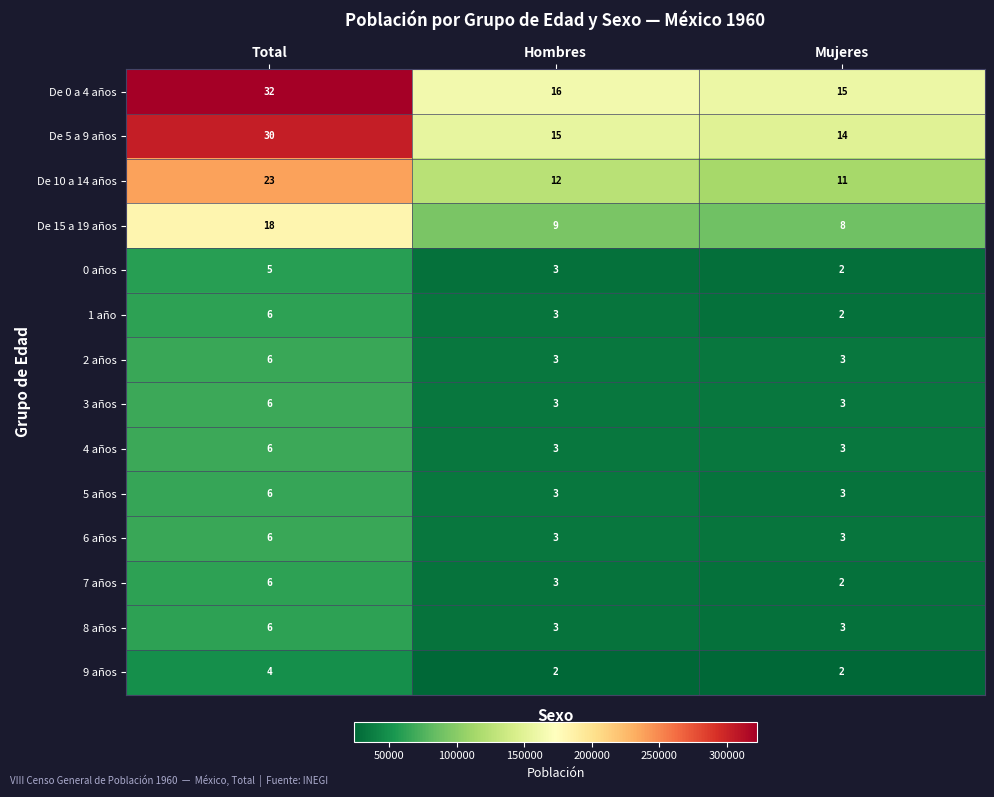

What is the minimum value for De 5 a 9 años?

14